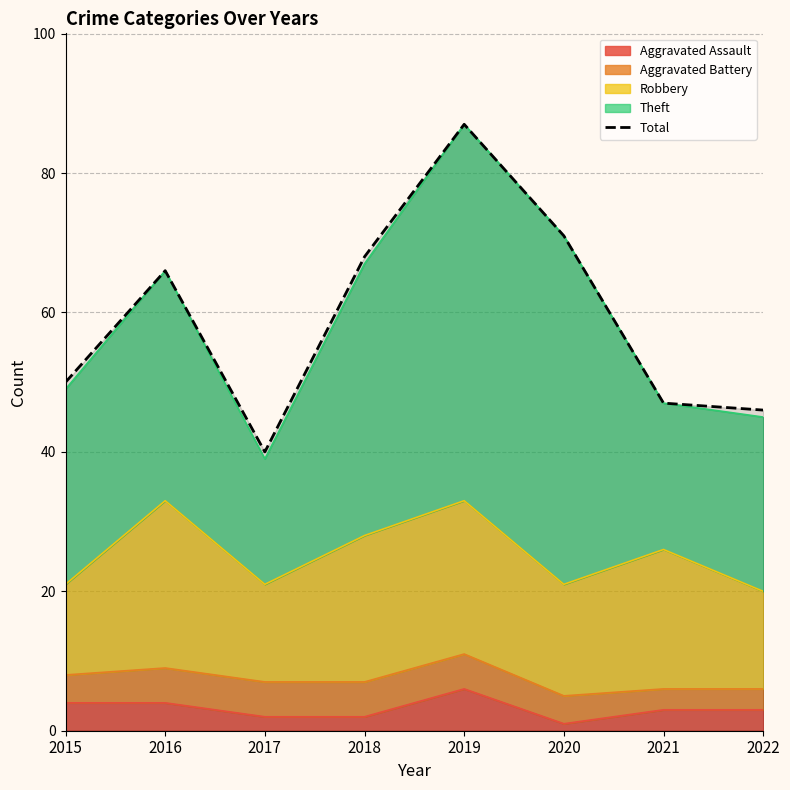

Which has a higher value, 2019 or 2018?

2019